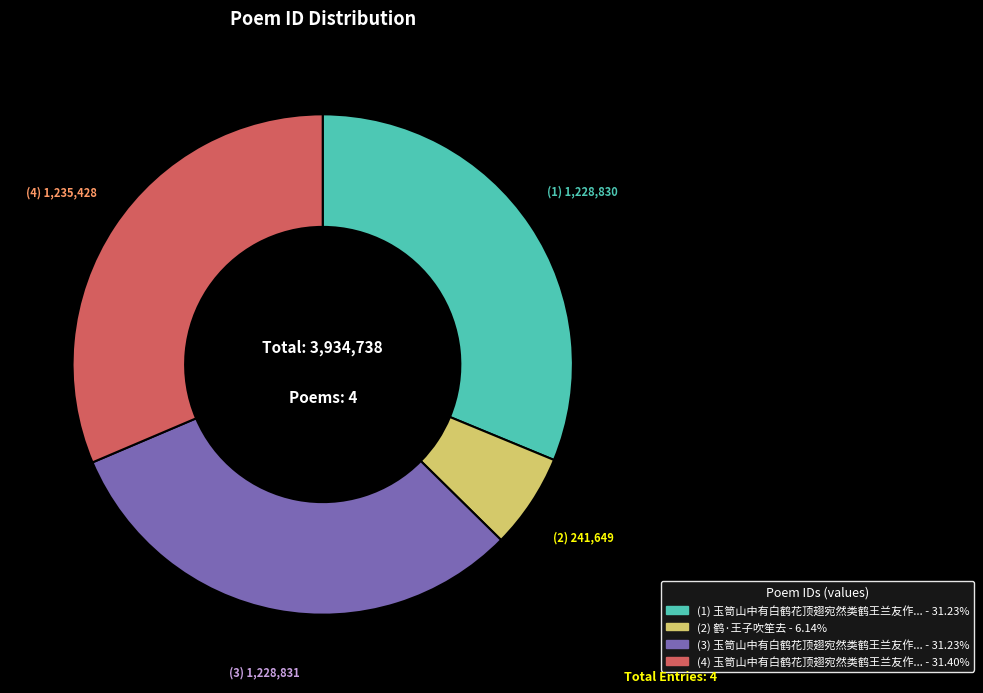

Does any single category account for the majority?

No